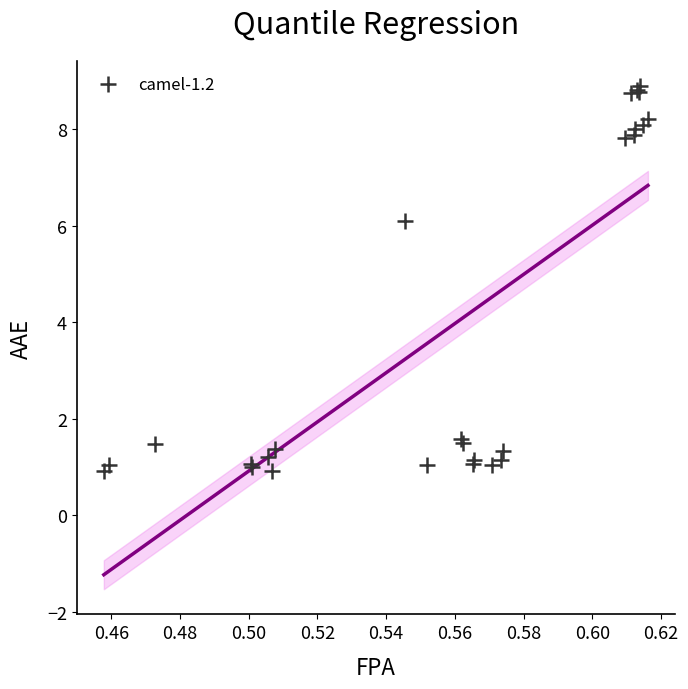

What Y value in the scatter plot is closest to 4?

6.1